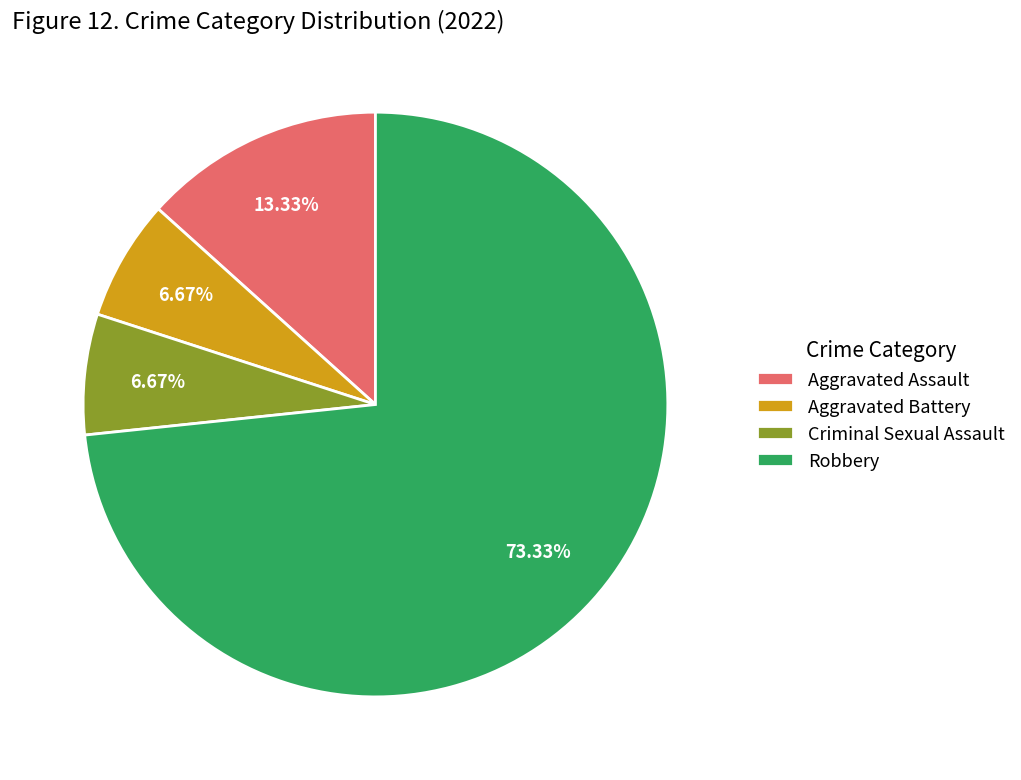

Does any single category account for the majority?

Yes